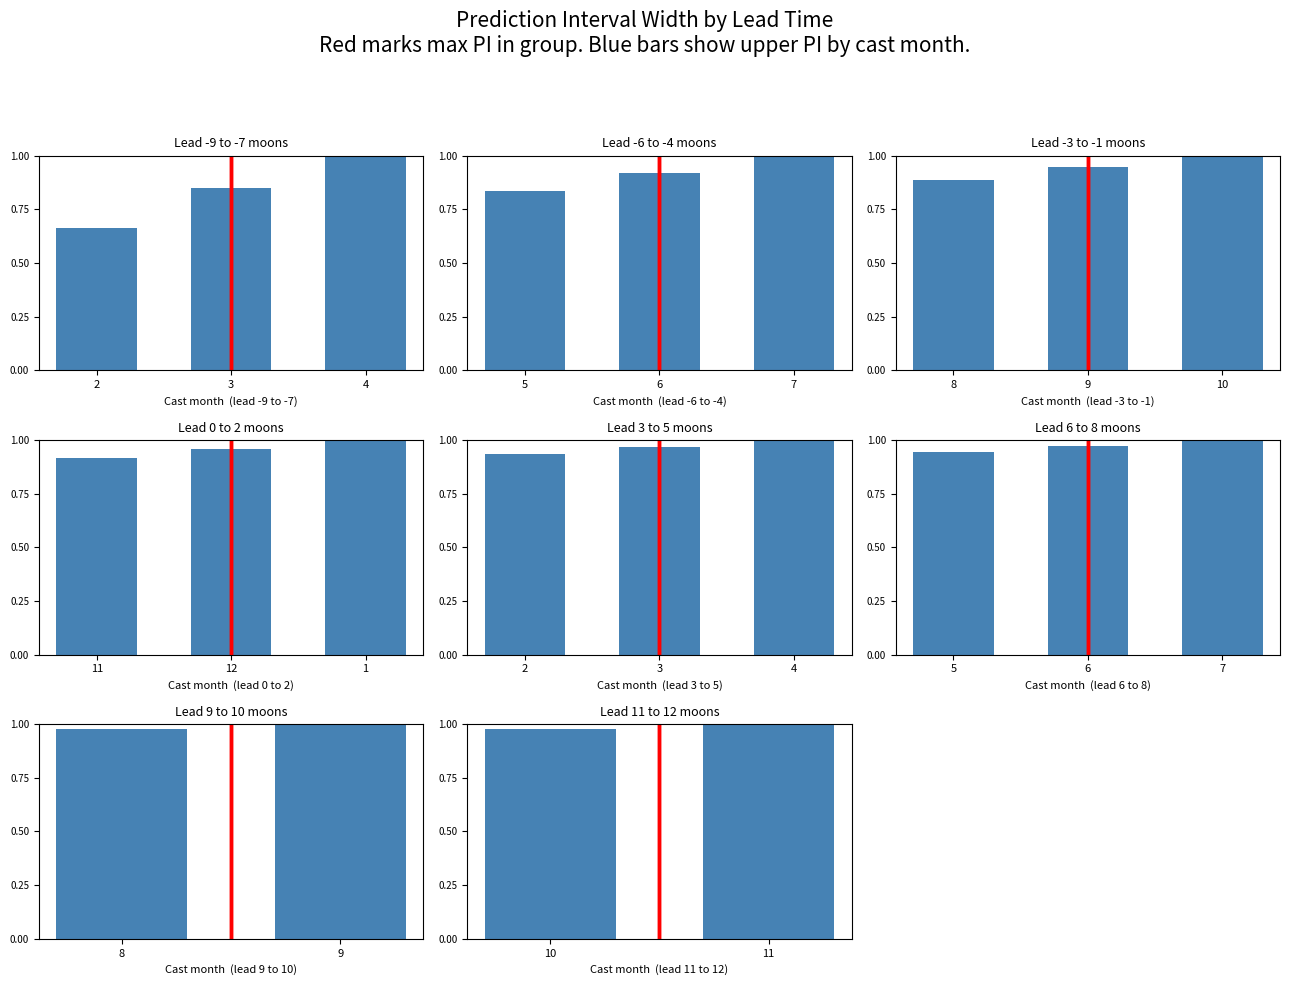

Is the value of upper_pi (normalized) at 2 greater than the value of avg position at 2?

Yes